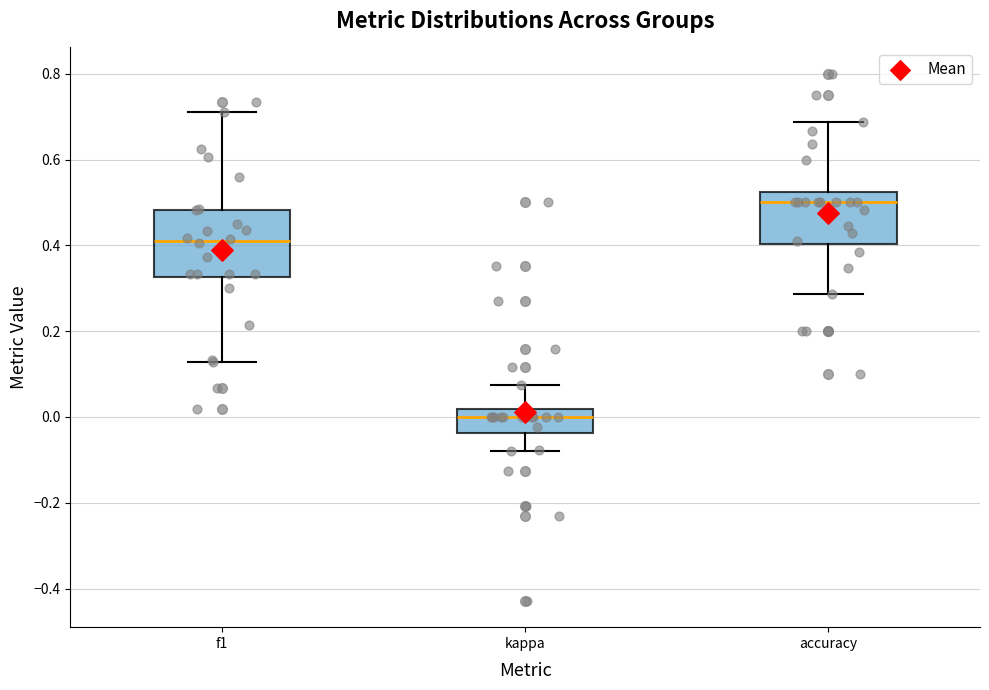

Reading left to right, transcribe this box plot: for each box, give where its median line is, the range the box spans, and where its two whiskers end, as read against the y-axis. The values are not printed on the chart, so give them approximately, as read against the axis.

f1: median 0.40, box 0.32 to 0.48, whiskers 0.12 to 0.72
kappa: median 0.00, box -0.04 to 0.02, whiskers -0.08 to 0.08
accuracy: median 0.50, box 0.40 to 0.52, whiskers 0.28 to 0.68